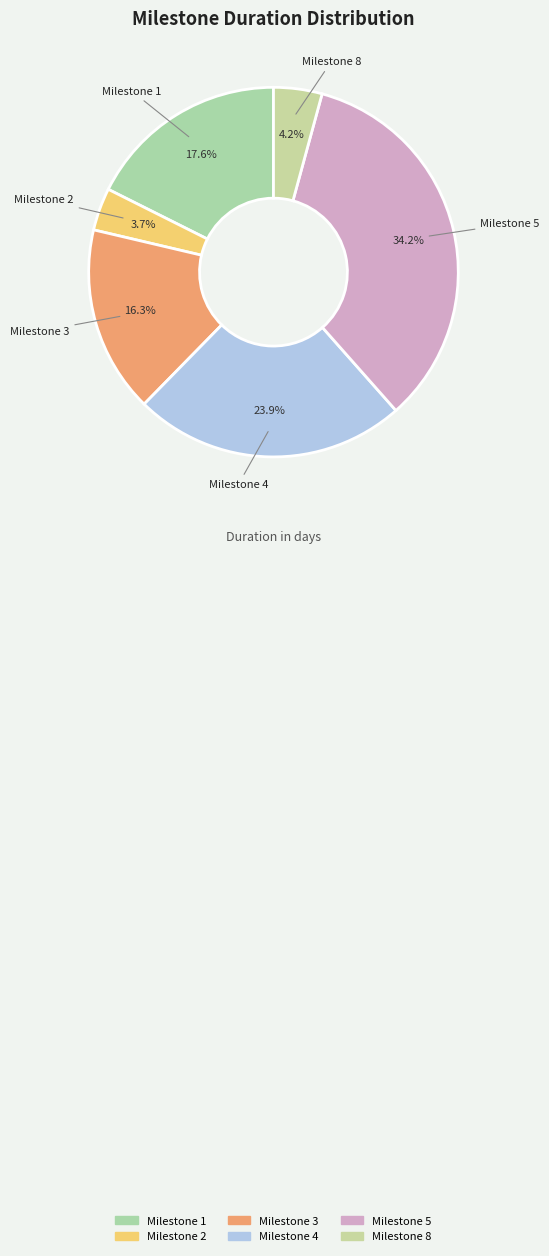

Which slice is the smallest?

Milestone 2